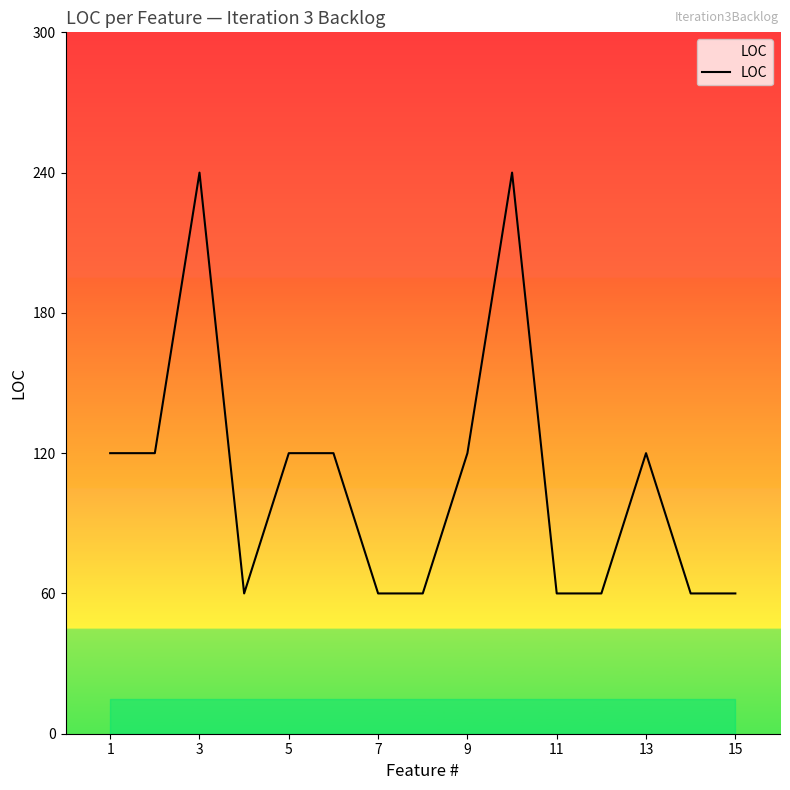

What is the smallest value displayed?

60